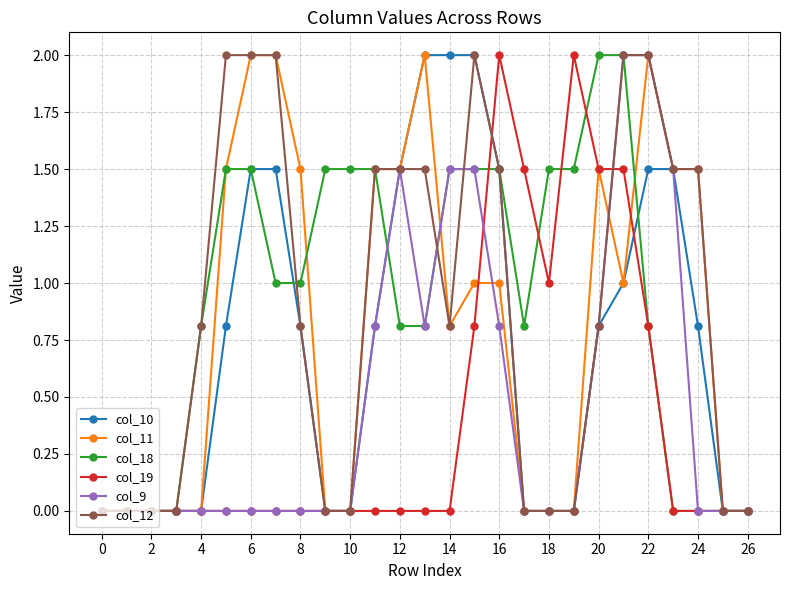

How many values in the col_11 series are below 1?

13